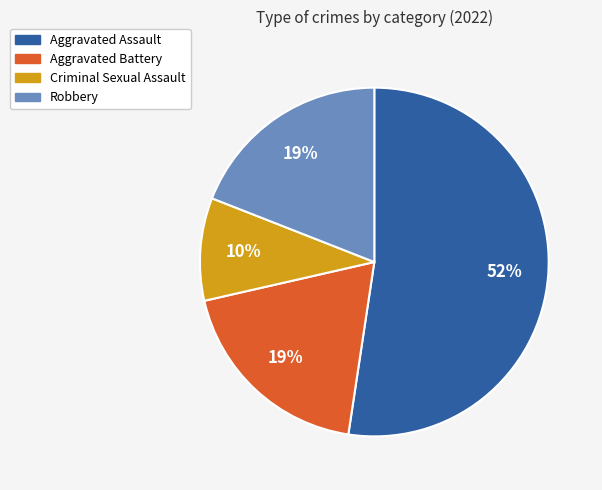

How many segments does this pie chart have?

4